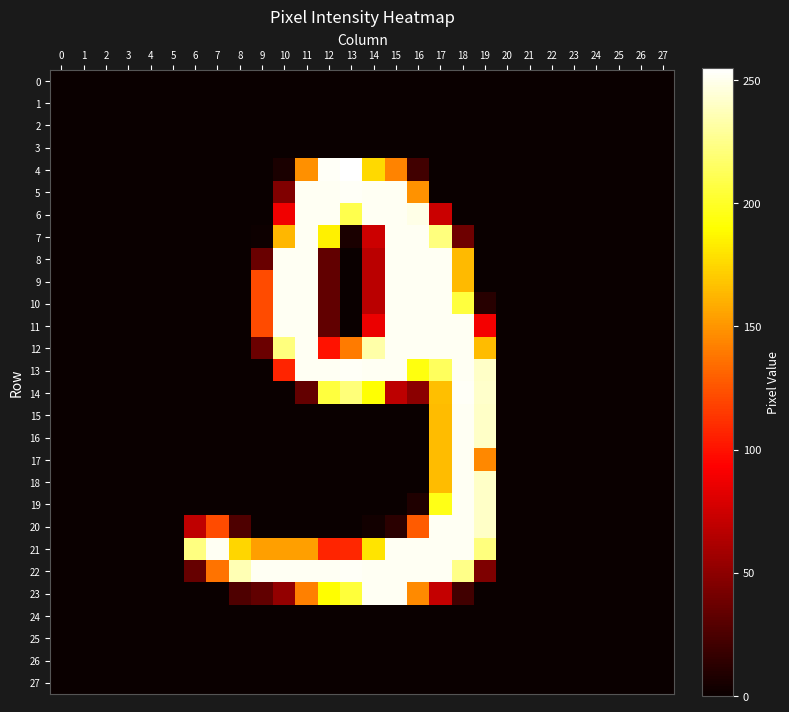

Reading left to right, list all the values displayed in this chart.

0: 0=0	1=0	2=0	3=0	4=0	5=0	6=0	7=0	8=0	9=0	10=0	11=0	12=0	13=0	14=0	15=0	16=0	17=0	18=0	19=0	20=0	21=0	22=0	23=0	24=0	25=0	26=0	27=0
1: 0=0	1=0	2=0	3=0	4=0	5=0	6=0	7=0	8=0	9=0	10=0	11=0	12=0	13=0	14=0	15=0	16=0	17=0	18=0	19=0	20=0	21=0	22=0	23=0	24=0	25=0	26=0	27=0
2: 0=0	1=0	2=0	3=0	4=0	5=0	6=0	7=0	8=0	9=0	10=0	11=0	12=0	13=0	14=0	15=0	16=0	17=0	18=0	19=0	20=0	21=0	22=0	23=0	24=0	25=0	26=0	27=0
3: 0=0	1=0	2=0	3=0	4=0	5=0	6=0	7=0	8=0	9=0	10=0	11=0	12=0	13=0	14=0	15=0	16=0	17=0	18=0	19=0	20=0	21=0	22=0	23=0	24=0	25=0	26=0	27=0
4: 0=0	1=0	2=0	3=0	4=0	5=0	6=0	7=0	8=0	9=0	10=6	11=148	12=253	13=255	14=176	15=143	16=21	17=0	18=0	19=0	20=0	21=0	22=0	23=0	24=0	25=0	26=0	27=0
5: 0=0	1=0	2=0	3=0	4=0	5=0	6=0	7=0	8=0	9=0	10=45	11=252	12=252	13=253	14=252	15=252	16=149	17=0	18=0	19=0	20=0	21=0	22=0	23=0	24=0	25=0	26=0	27=0
6: 0=0	1=0	2=0	3=0	4=0	5=0	6=0	7=0	8=0	9=0	10=88	11=252	12=252	13=210	14=252	15=252	16=249	17=73	18=0	19=0	20=0	21=0	22=0	23=0	24=0	25=0	26=0	27=0
7: 0=0	1=0	2=0	3=0	4=0	5=0	6=0	7=0	8=0	9=1	10=163	11=252	12=185	13=6	14=74	15=252	16=252	17=222	18=38	19=0	20=0	21=0	22=0	23=0	24=0	25=0	26=0	27=0
8: 0=0	1=0	2=0	3=0	4=0	5=0	6=0	7=0	8=0	9=36	10=252	11=252	12=33	13=0	14=67	15=252	16=252	17=252	18=164	19=0	20=0	21=0	22=0	23=0	24=0	25=0	26=0	27=0
9: 0=0	1=0	2=0	3=0	4=0	5=0	6=0	7=0	8=0	9=122	10=252	11=252	12=33	13=0	14=67	15=252	16=252	17=252	18=164	19=0	20=0	21=0	22=0	23=0	24=0	25=0	26=0	27=0
10: 0=0	1=0	2=0	3=0	4=0	5=0	6=0	7=0	8=0	9=122	10=252	11=252	12=33	13=0	14=67	15=252	16=252	17=252	18=206	19=11	20=0	21=0	22=0	23=0	24=0	25=0	26=0	27=0
11: 0=0	1=0	2=0	3=0	4=0	5=0	6=0	7=0	8=0	9=122	10=252	11=252	12=33	13=0	14=86	15=252	16=252	17=252	18=252	19=89	20=0	21=0	22=0	23=0	24=0	25=0	26=0	27=0
12: 0=0	1=0	2=0	3=0	4=0	5=0	6=0	7=0	8=0	9=37	10=222	11=252	12=100	13=140	14=233	15=252	16=252	17=252	18=252	19=165	20=0	21=0	22=0	23=0	24=0	25=0	26=0	27=0
13: 0=0	1=0	2=0	3=0	4=0	5=0	6=0	7=0	8=0	9=0	10=107	11=252	12=252	13=253	14=252	15=252	16=194	17=214	18=252	19=241	20=0	21=0	22=0	23=0	24=0	25=0	26=0	27=0
14: 0=0	1=0	2=0	3=0	4=0	5=0	6=0	7=0	8=0	9=0	10=0	11=34	12=206	13=221	14=191	15=68	16=49	17=166	18=253	19=242	20=0	21=0	22=0	23=0	24=0	25=0	26=0	27=0
15: 0=0	1=0	2=0	3=0	4=0	5=0	6=0	7=0	8=0	9=0	10=0	11=0	12=0	13=0	14=0	15=0	16=0	17=165	18=252	19=241	20=0	21=0	22=0	23=0	24=0	25=0	26=0	27=0
16: 0=0	1=0	2=0	3=0	4=0	5=0	6=0	7=0	8=0	9=0	10=0	11=0	12=0	13=0	14=0	15=0	16=0	17=165	18=252	19=241	20=0	21=0	22=0	23=0	24=0	25=0	26=0	27=0
17: 0=0	1=0	2=0	3=0	4=0	5=0	6=0	7=0	8=0	9=0	10=0	11=0	12=0	13=0	14=0	15=0	16=0	17=165	18=252	19=145	20=0	21=0	22=0	23=0	24=0	25=0	26=0	27=0
18: 0=0	1=0	2=0	3=0	4=0	5=0	6=0	7=0	8=0	9=0	10=0	11=0	12=0	13=0	14=0	15=0	16=0	17=165	18=252	19=241	20=0	21=0	22=0	23=0	24=0	25=0	26=0	27=0
19: 0=0	1=0	2=0	3=0	4=0	5=0	6=0	7=0	8=0	9=0	10=0	11=0	12=0	13=0	14=0	15=0	16=8	17=196	18=252	19=241	20=0	21=0	22=0	23=0	24=0	25=0	26=0	27=0
20: 0=0	1=0	2=0	3=0	4=0	5=0	6=69	7=122	8=26	9=0	10=0	11=0	12=0	13=0	14=3	15=12	16=128	17=252	18=252	19=241	20=0	21=0	22=0	23=0	24=0	25=0	26=0	27=0
21: 0=0	1=0	2=0	3=0	4=0	5=0	6=223	7=252	8=175	9=154	10=154	11=154	12=107	13=108	14=180	15=252	16=252	17=252	18=252	19=222	20=0	21=0	22=0	23=0	24=0	25=0	26=0	27=0
22: 0=0	1=0	2=0	3=0	4=0	5=0	6=35	7=137	8=236	9=252	10=252	11=252	12=252	13=253	14=252	15=252	16=252	17=252	18=225	19=44	20=0	21=0	22=0	23=0	24=0	25=0	26=0	27=0
23: 0=0	1=0	2=0	3=0	4=0	5=0	6=0	7=0	8=26	9=33	10=52	11=142	12=190	13=205	14=252	15=252	16=146	17=71	18=21	19=0	20=0	21=0	22=0	23=0	24=0	25=0	26=0	27=0
24: 0=0	1=0	2=0	3=0	4=0	5=0	6=0	7=0	8=0	9=0	10=0	11=0	12=0	13=0	14=0	15=0	16=0	17=0	18=0	19=0	20=0	21=0	22=0	23=0	24=0	25=0	26=0	27=0
25: 0=0	1=0	2=0	3=0	4=0	5=0	6=0	7=0	8=0	9=0	10=0	11=0	12=0	13=0	14=0	15=0	16=0	17=0	18=0	19=0	20=0	21=0	22=0	23=0	24=0	25=0	26=0	27=0
26: 0=0	1=0	2=0	3=0	4=0	5=0	6=0	7=0	8=0	9=0	10=0	11=0	12=0	13=0	14=0	15=0	16=0	17=0	18=0	19=0	20=0	21=0	22=0	23=0	24=0	25=0	26=0	27=0
27: 0=0	1=0	2=0	3=0	4=0	5=0	6=0	7=0	8=0	9=0	10=0	11=0	12=0	13=0	14=0	15=0	16=0	17=0	18=0	19=0	20=0	21=0	22=0	23=0	24=0	25=0	26=0	27=0